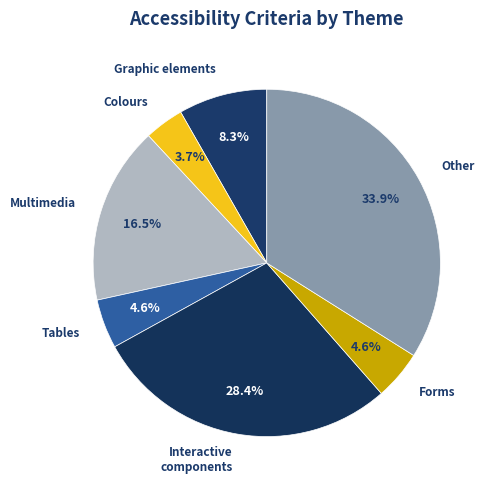

Is Interactive components the majority of the pie?

No